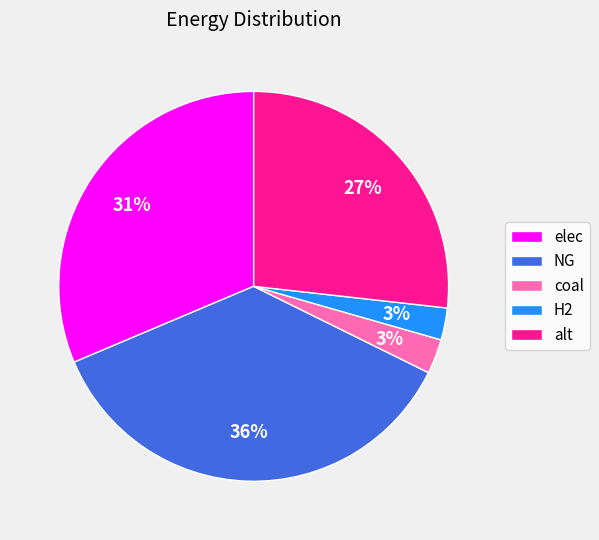

The elec slice represents 40% of the pie. True or false?

False